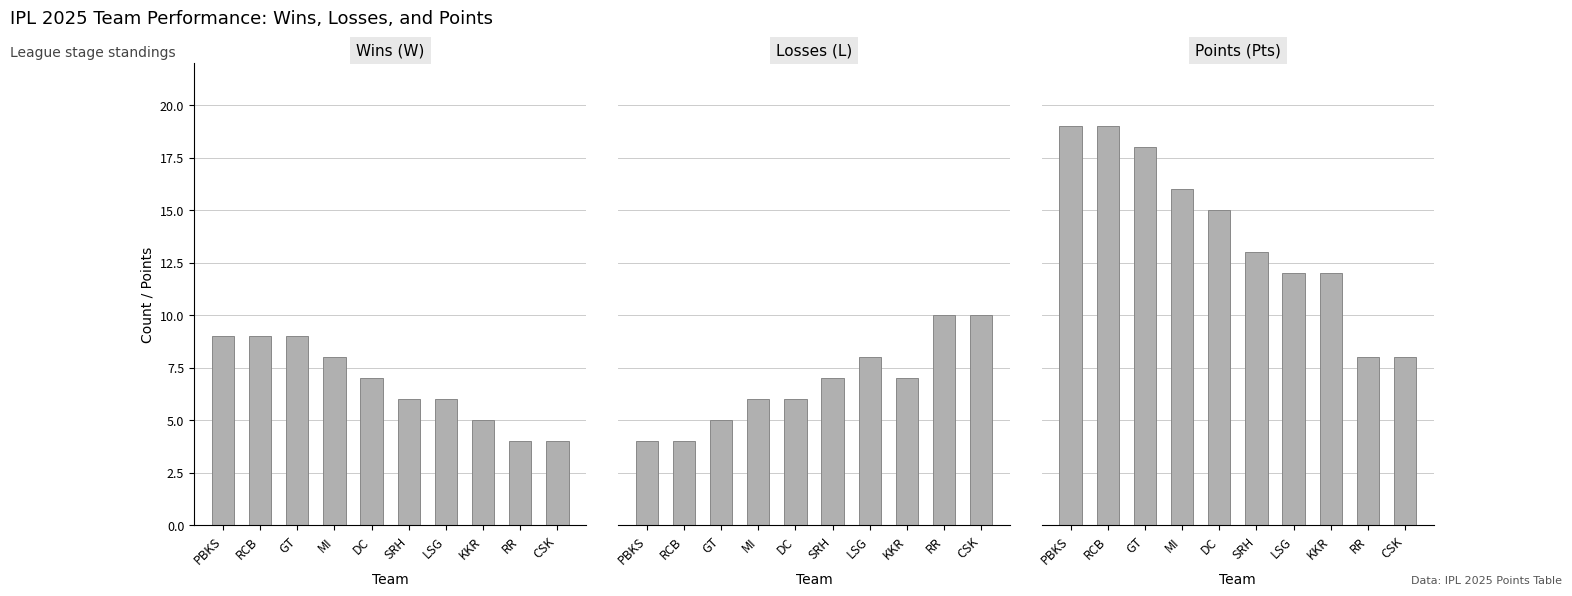

How many values in the Pts series are below 15?

5